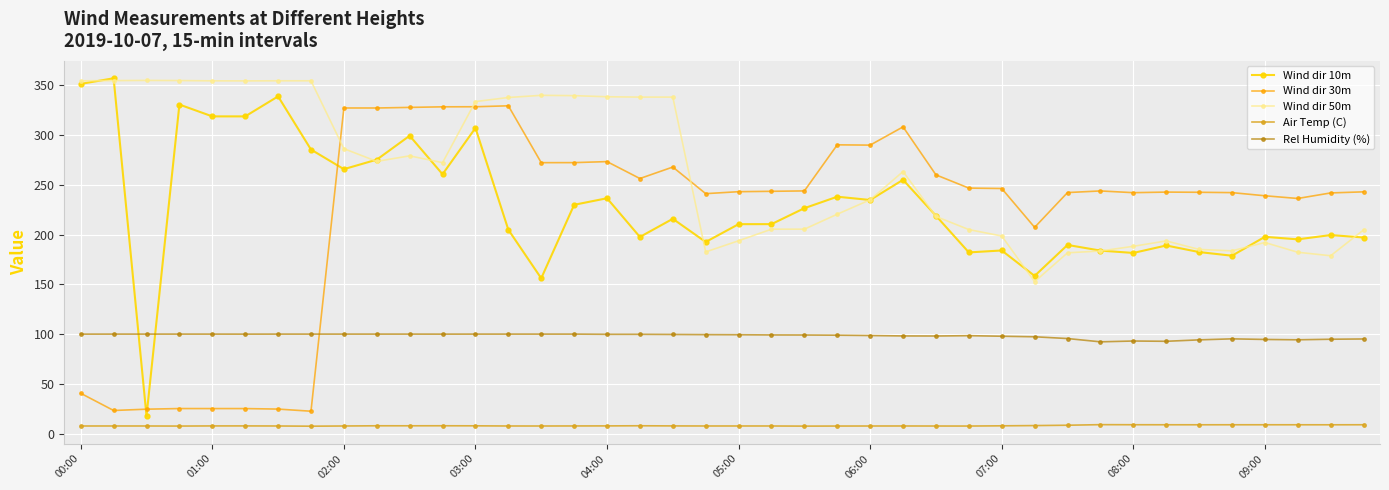

What is the highest value of the Wind dir 50m series?

354.7